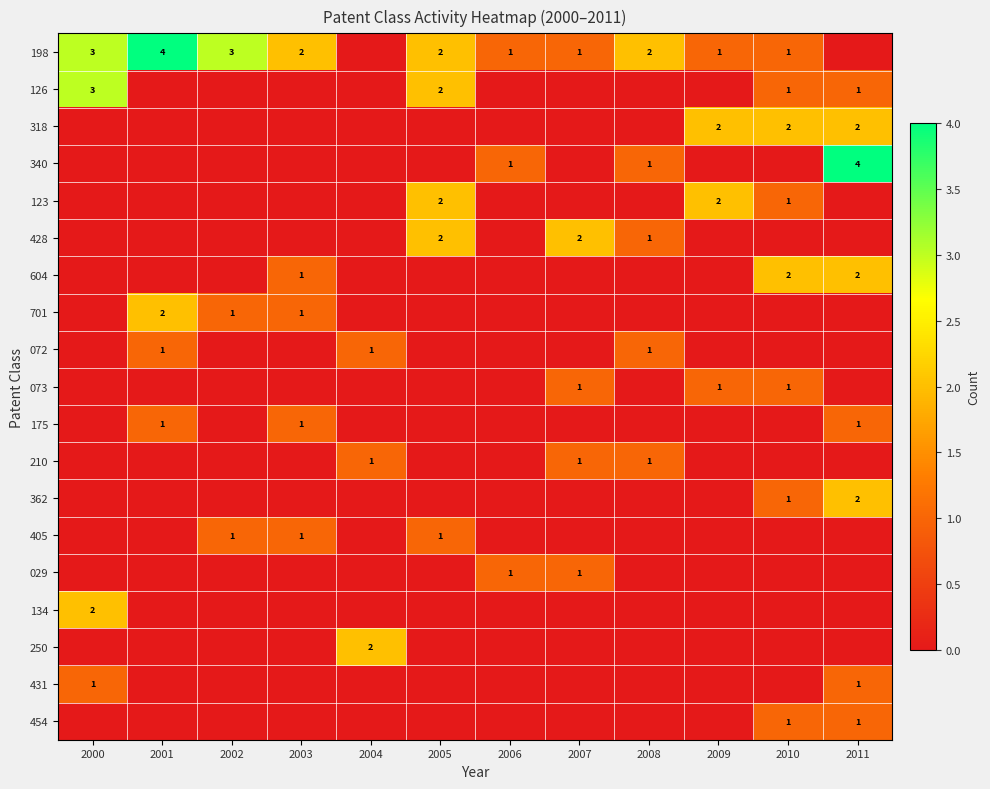

What is the difference between the second highest and second lowest values in the 175 series?

1